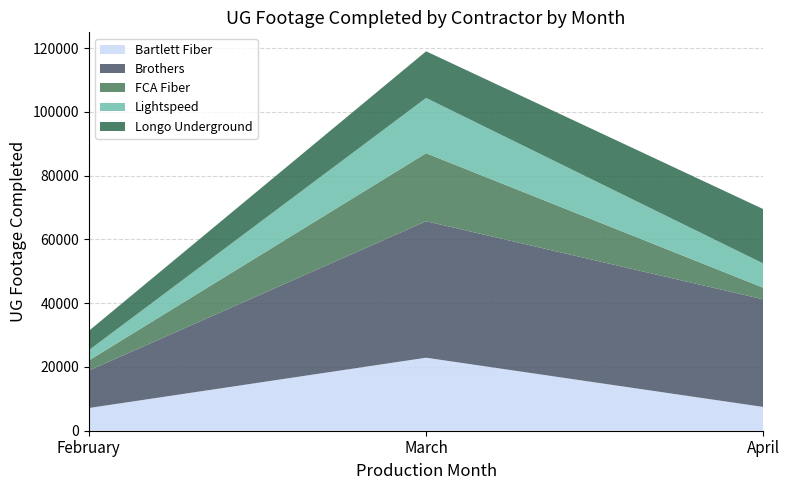

Reading left to right, transcribe all the data shown in this chart.

Bartlett Fiber: February=7120	March=22896	April=7447
Brothers: February=11735	March=42799	April=33743
FCA Fiber: February=3158	March=21322	April=3629
Lightspeed: February=3226	March=17340	April=7593
Longo Underground: February=6056	March=14625	April=17060